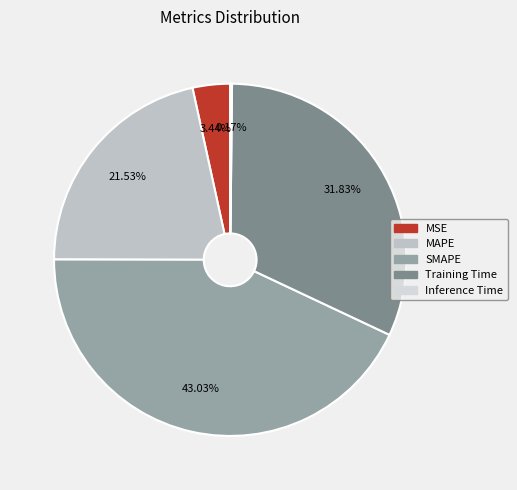

Is the sum of SMAPE and MSE greater than half?

No